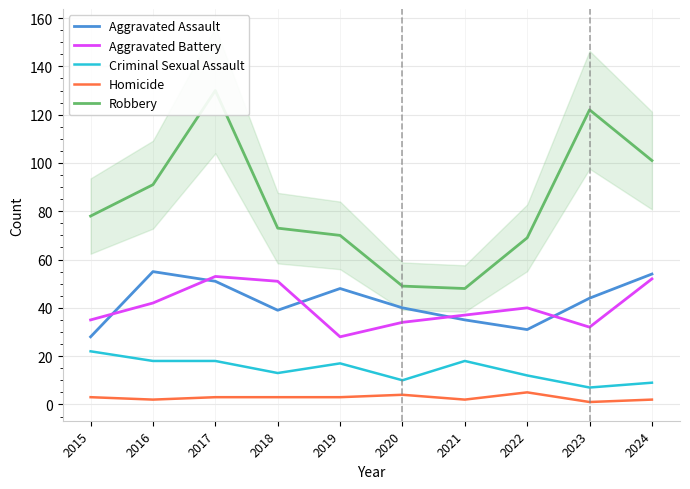

Where is Aggravated Battery nearest to the value 40?

2022